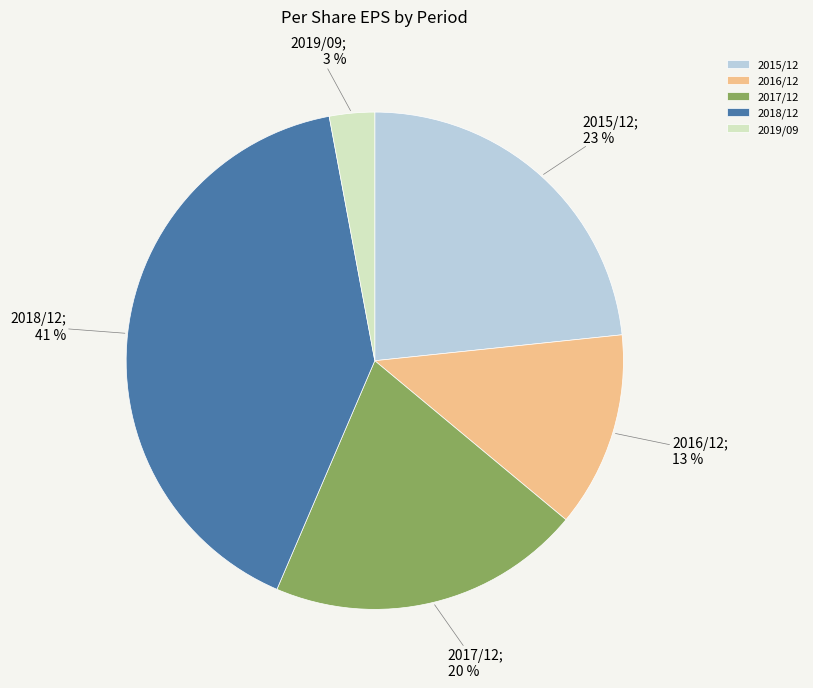

Does 2015/12 account for over 50% of the chart?

No